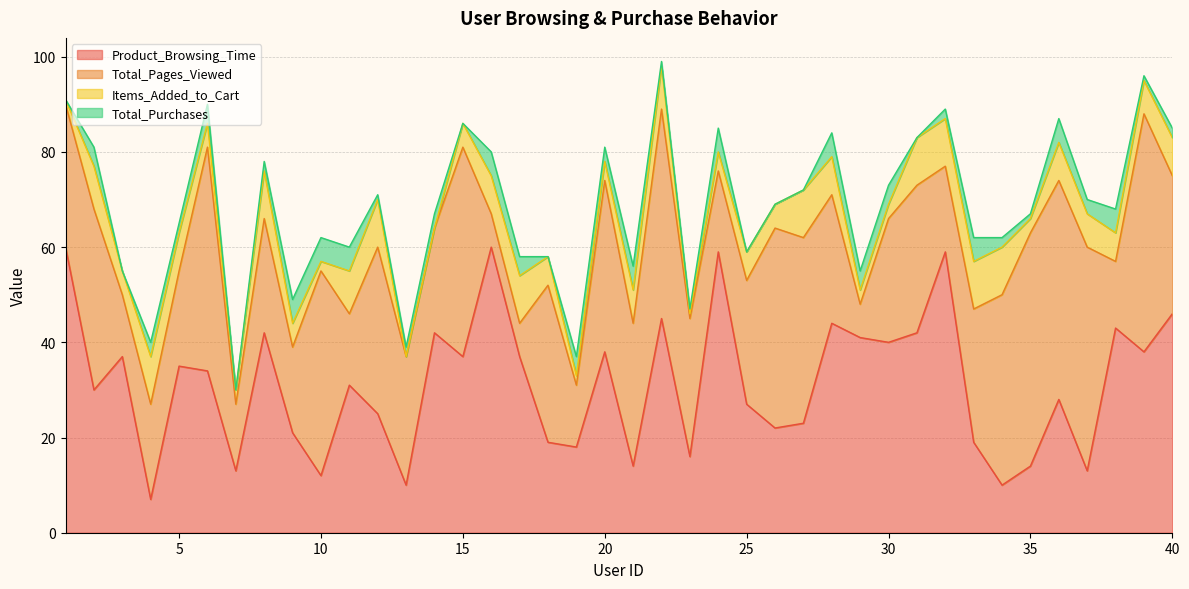

How many lines are shown in the chart?

4